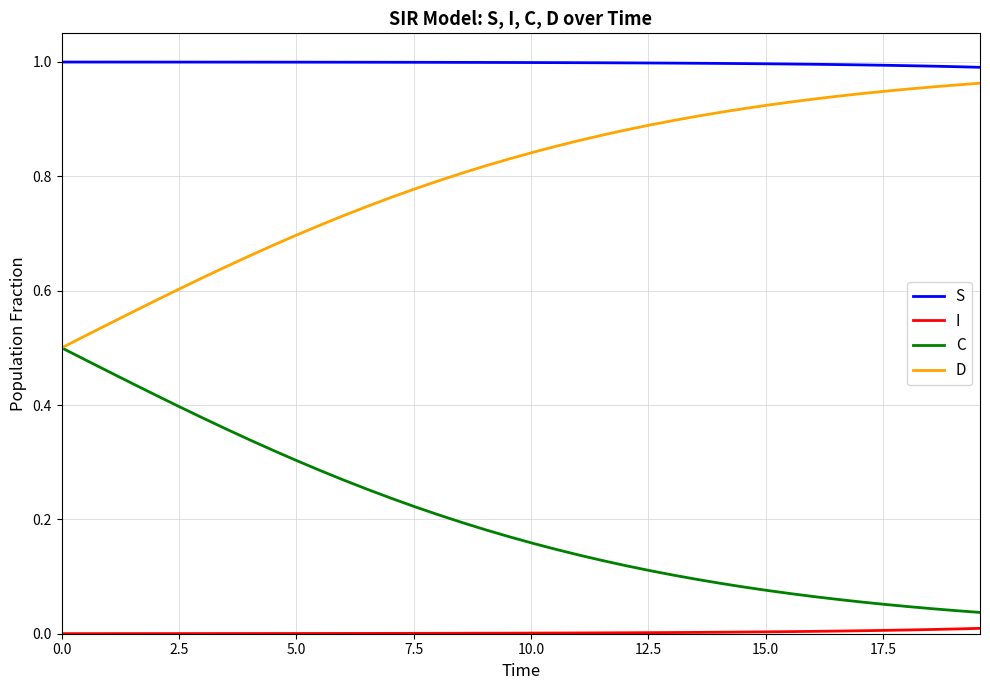

Which series has the largest total across all categories?

S